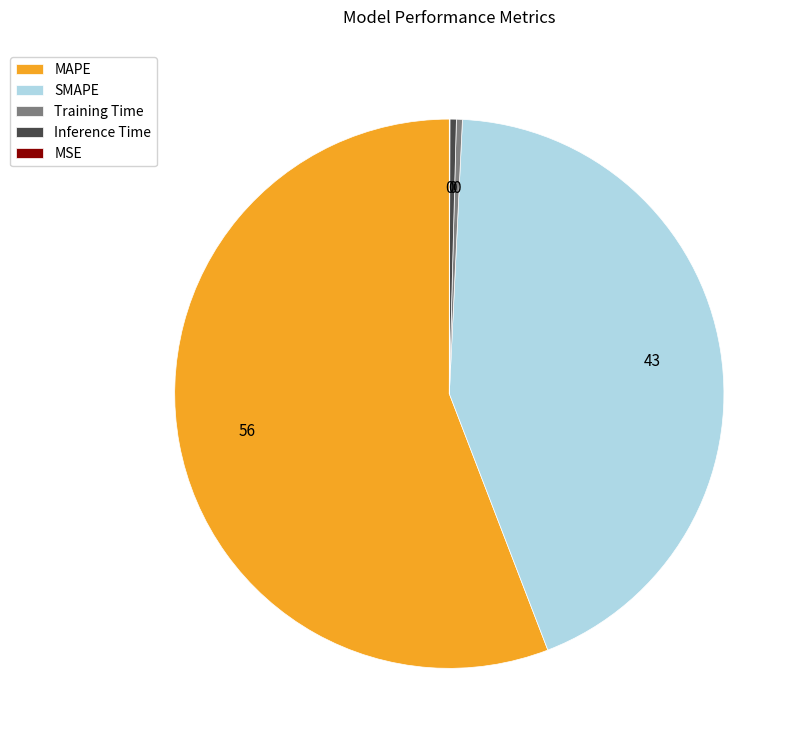

Combined, do MAPE and Inference Time account for over 50%?

Yes